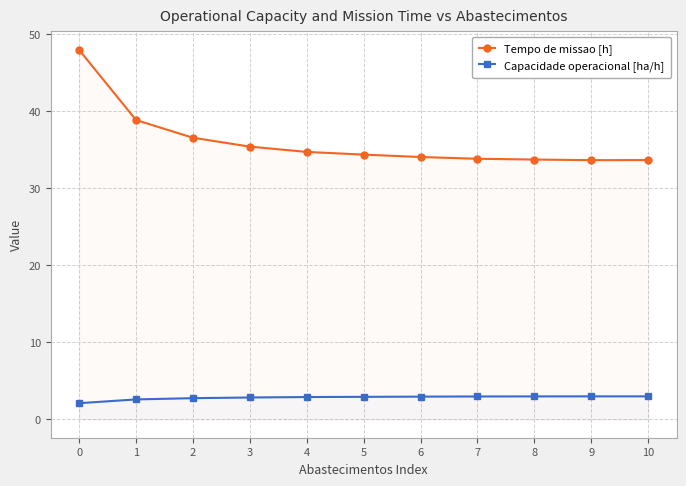

What is the value of the Tempo de missao [h] point at the 5th from the left?

34.7